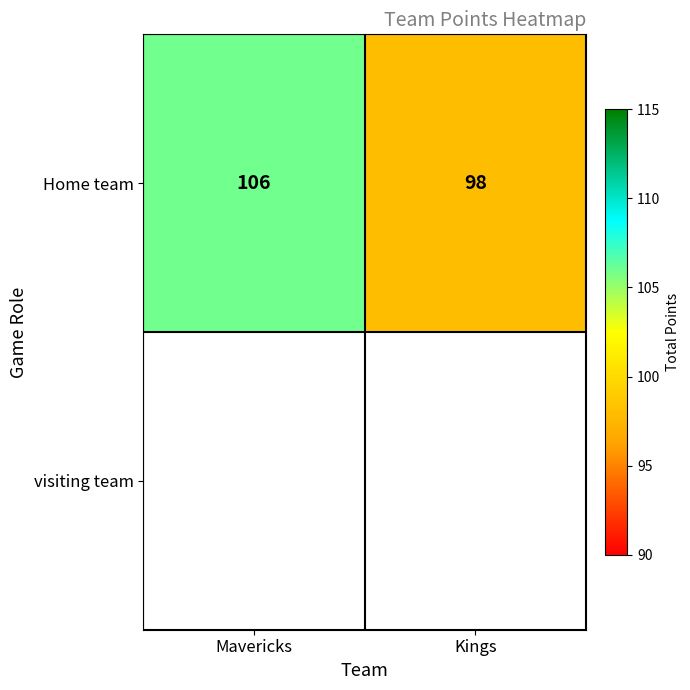

What is the average value?

102